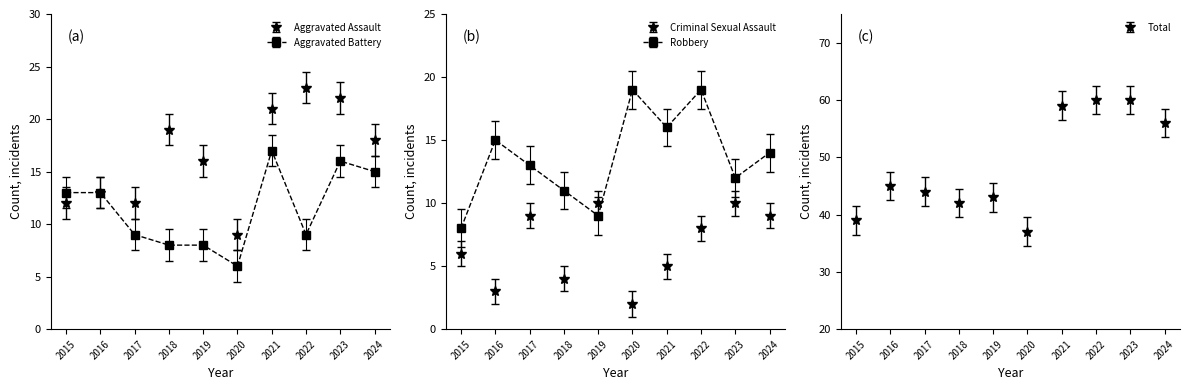

In Total, how many points are lower than both neighbors (excluding endpoints)?

2